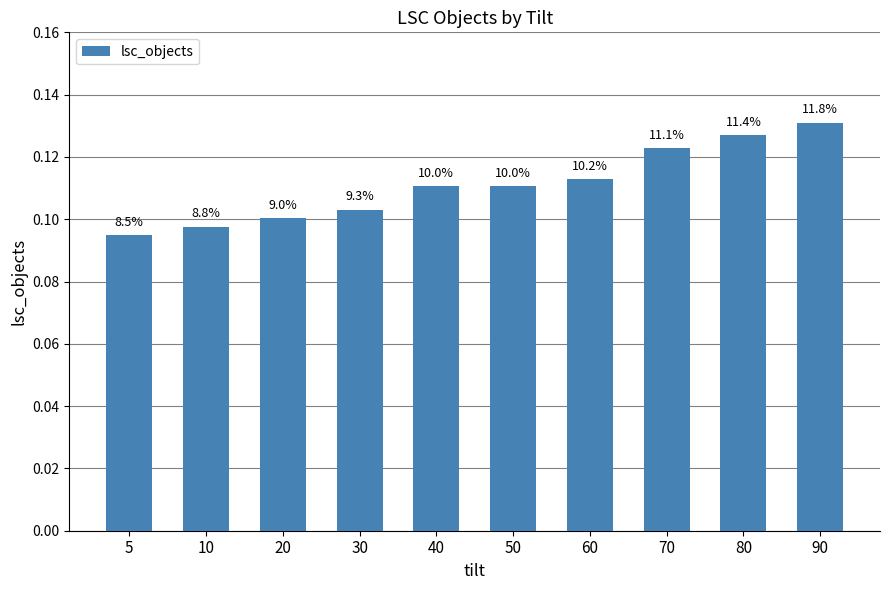

How many bars are there in total?

10